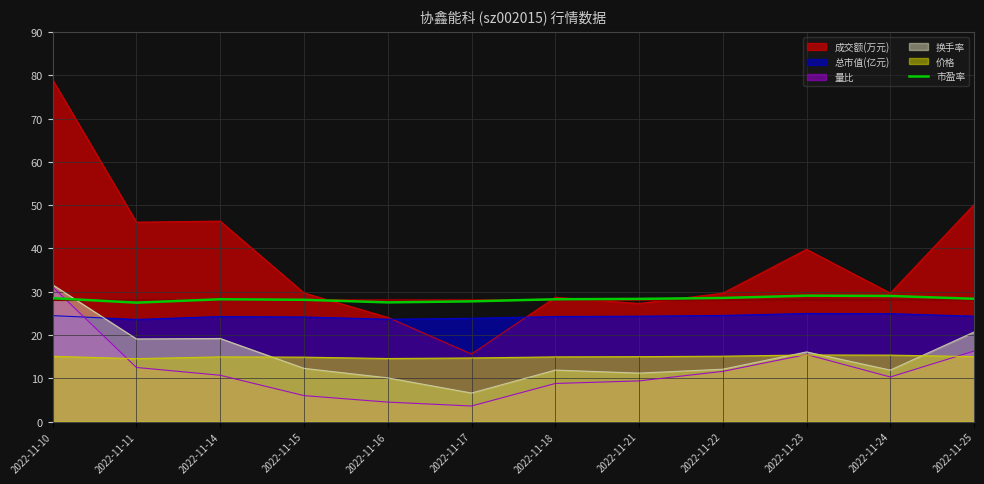

How many lines are shown in the chart?

6